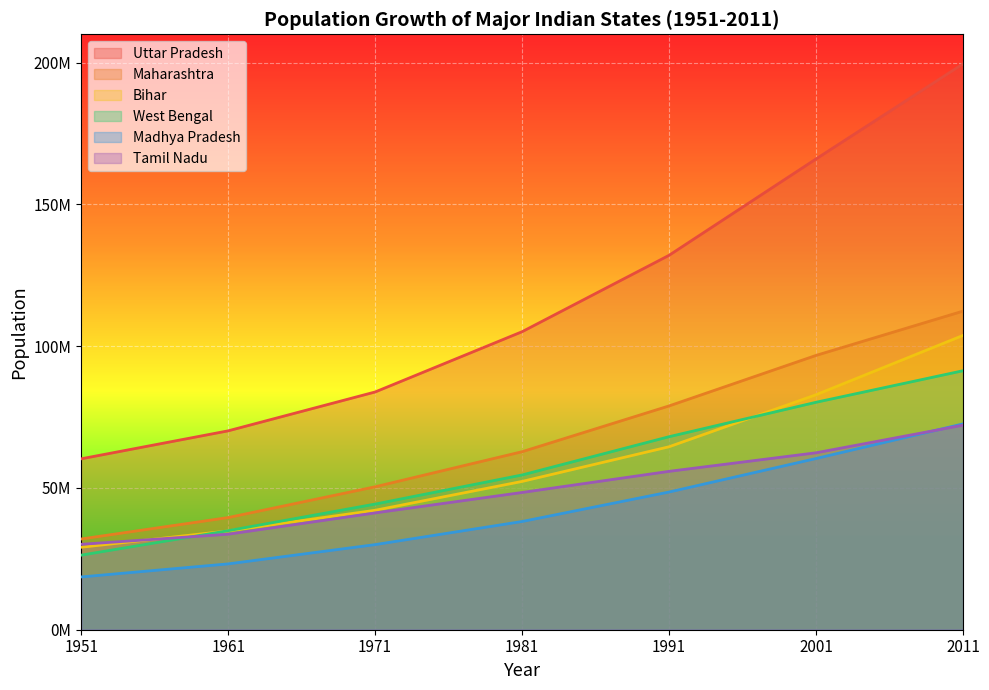

True or false: Tamil Nadu has a value of 62405679 at 2001.

True